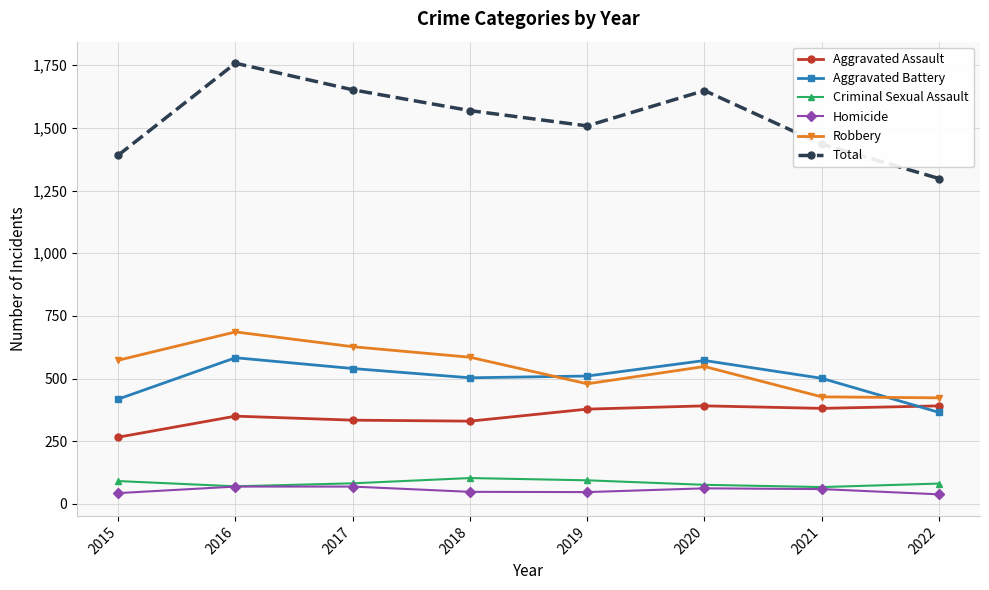

What is the highest value of the Total series?

1758